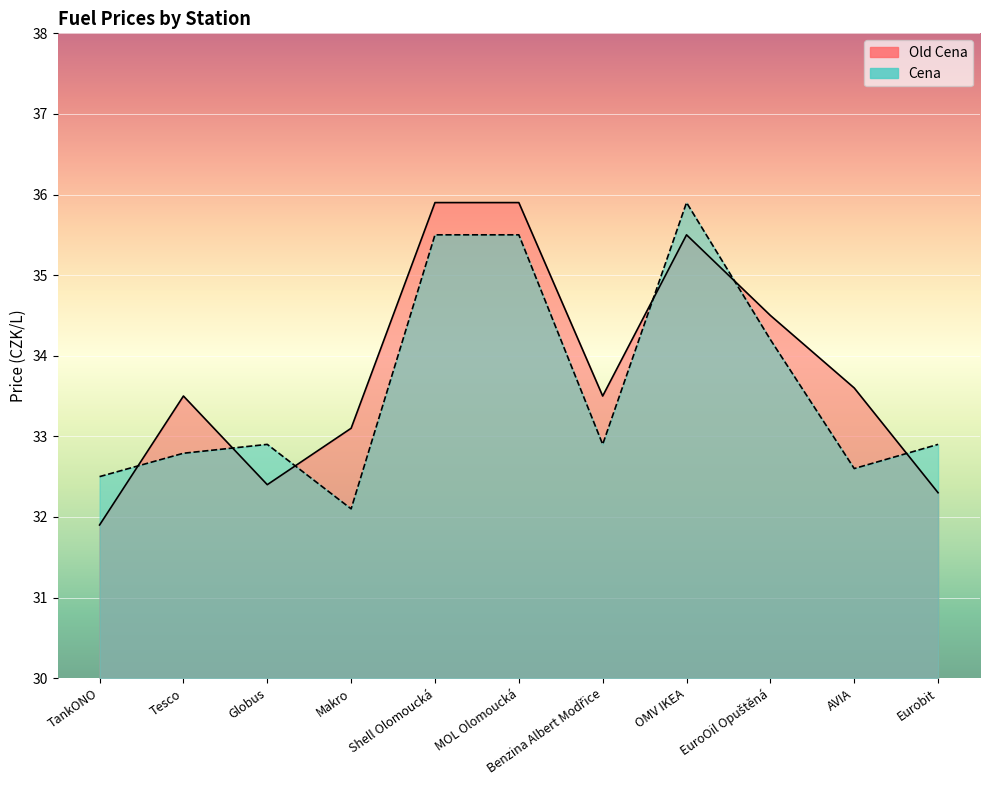

What is the difference between the second highest and second lowest values in the Cena series?

3.0